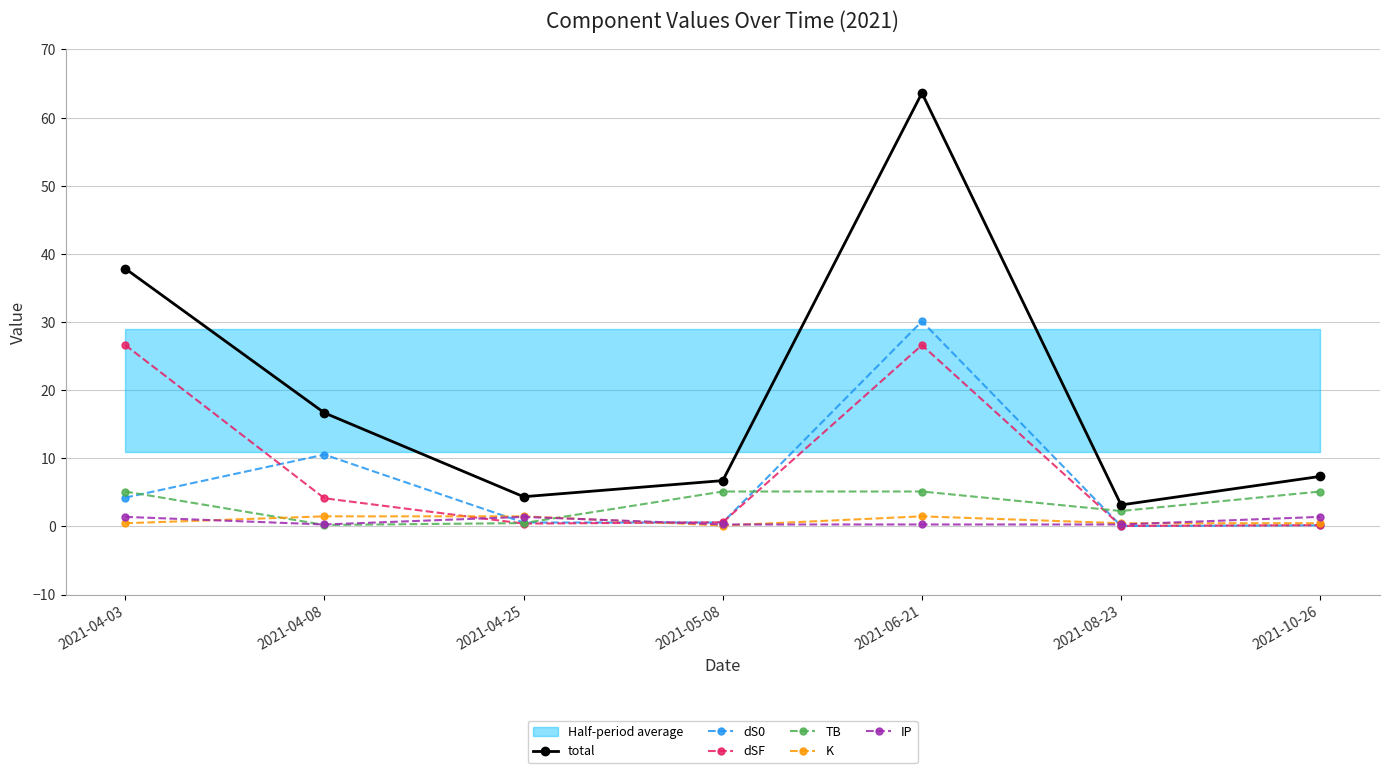

Where is the first local minimum for K?

2021-05-08